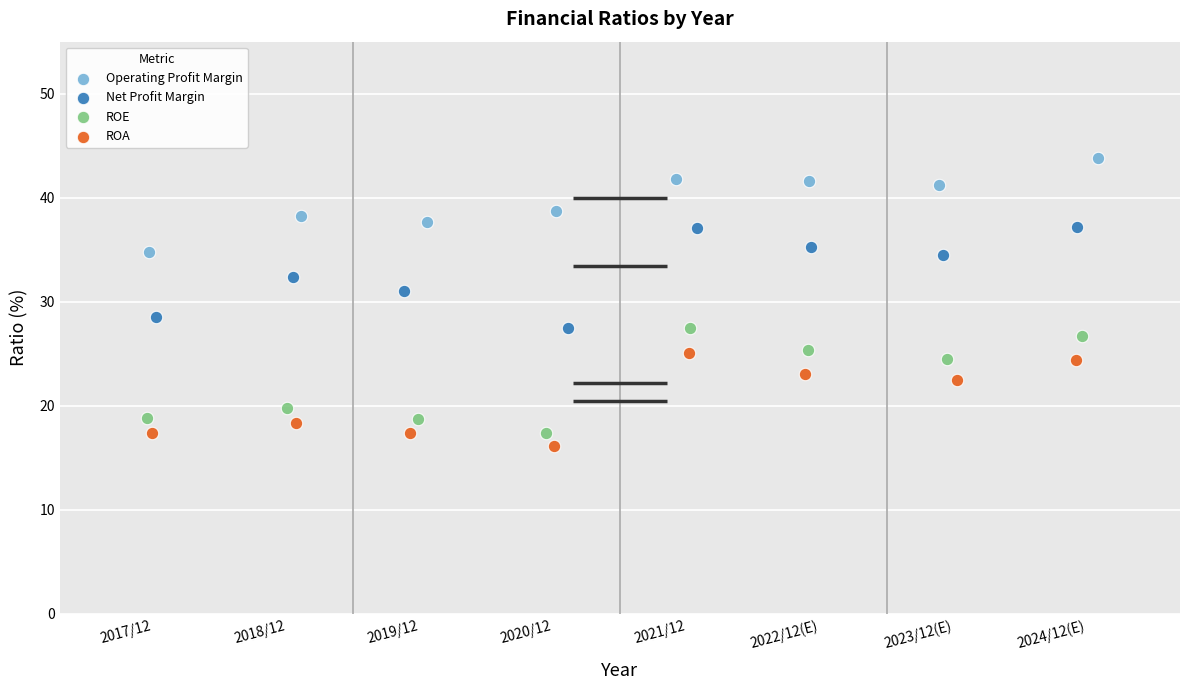

Which series contains the highest Y value?

Operating Profit Margin